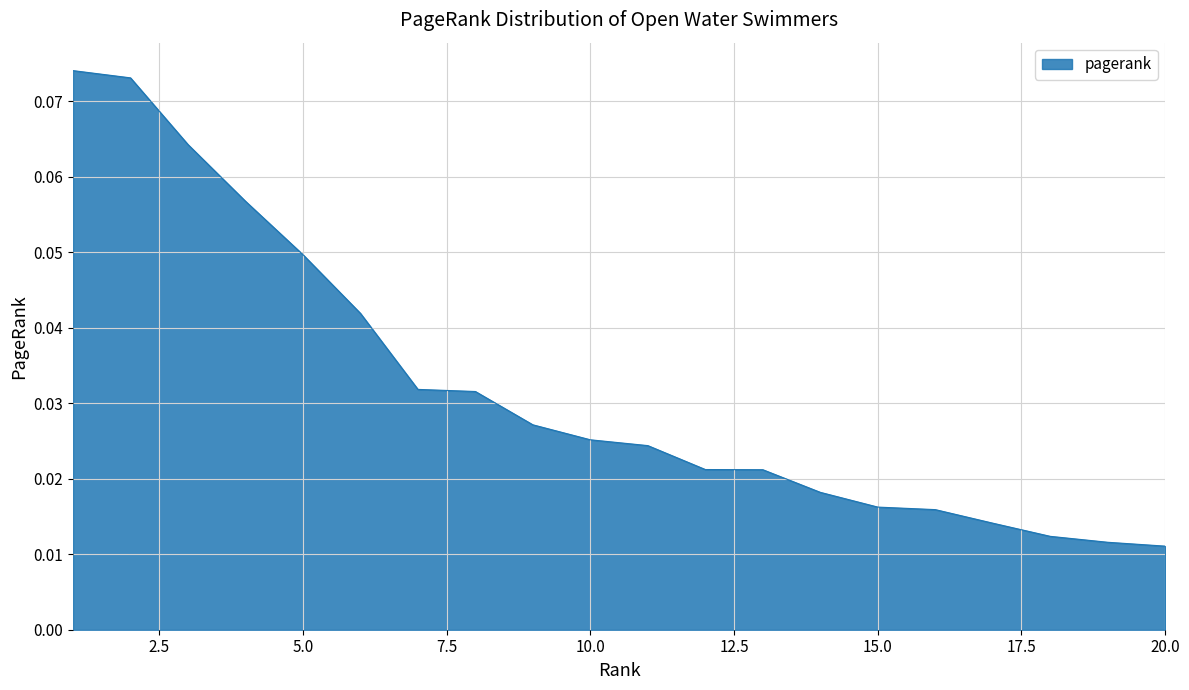

Does the chart have visible grid lines?

Yes